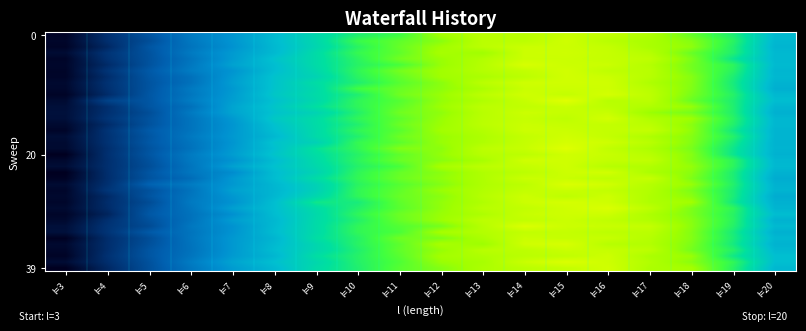

Count the number of categories in the chart.

18